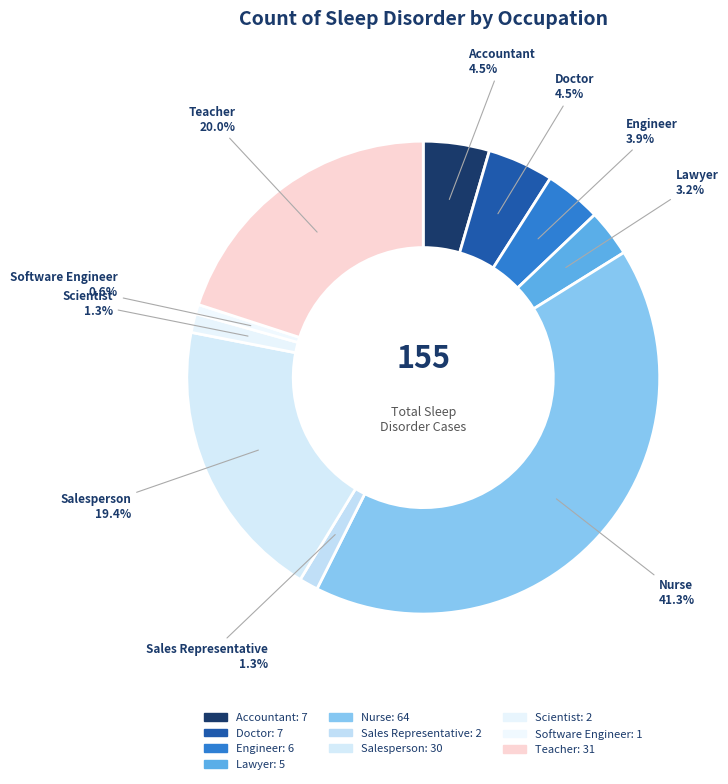

What is the total percentage of Engineer and Nurse?

45.2%